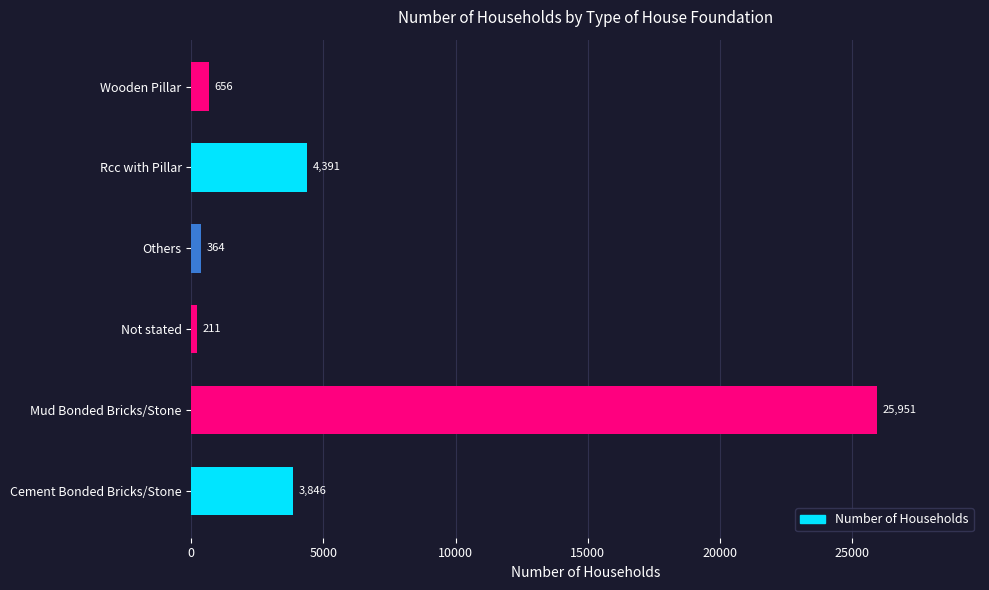

Where is the data nearest to the value 13081?

Rcc with Pillar